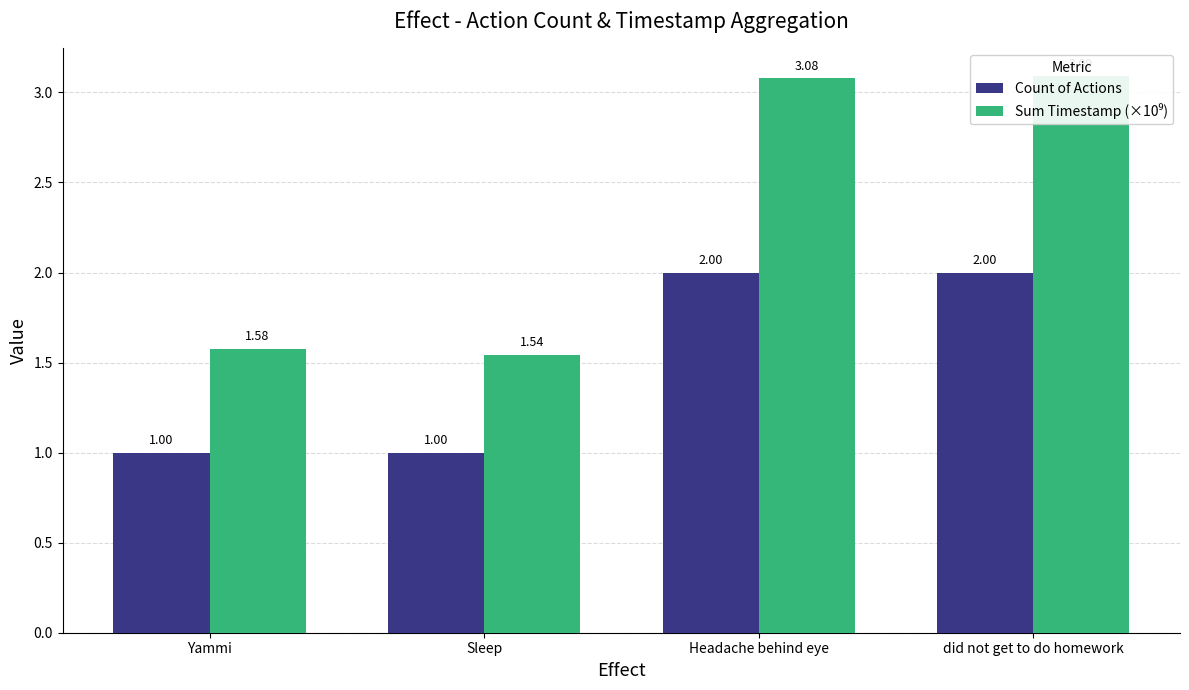

List the series in order of their overall mean, lowest first.

Count of Actions, Sum Timestamp (×10⁹)